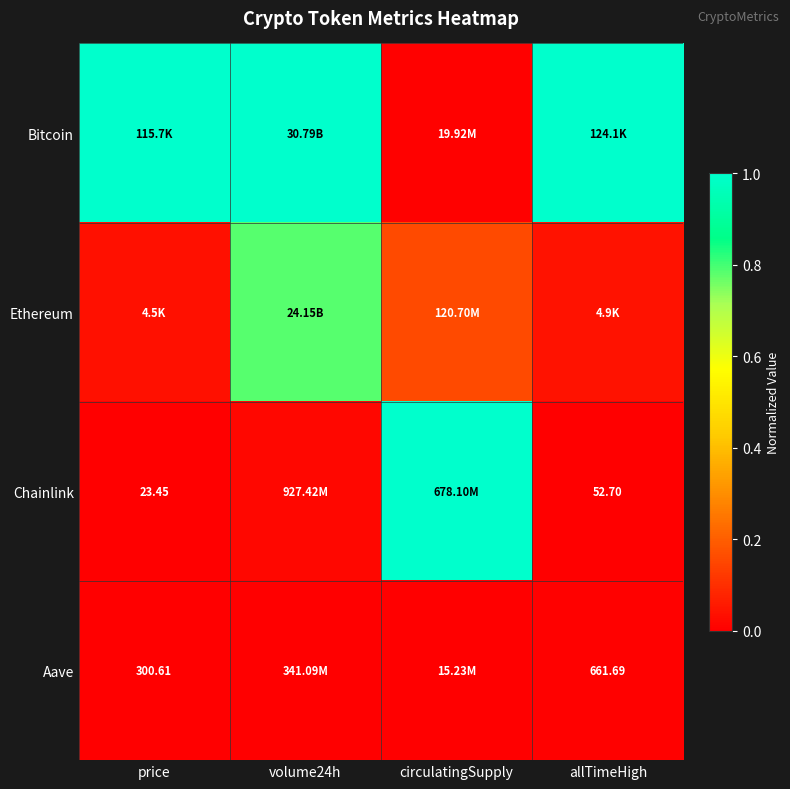

At which label is Ethereum closest to 0?

price